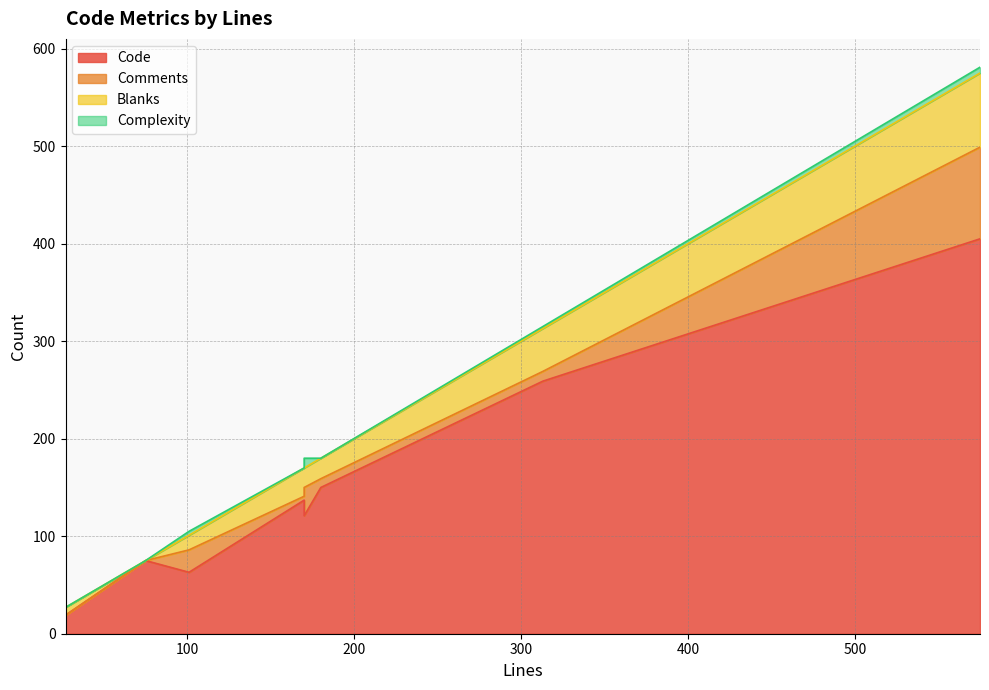

At which label does Code first exceed 137?

180